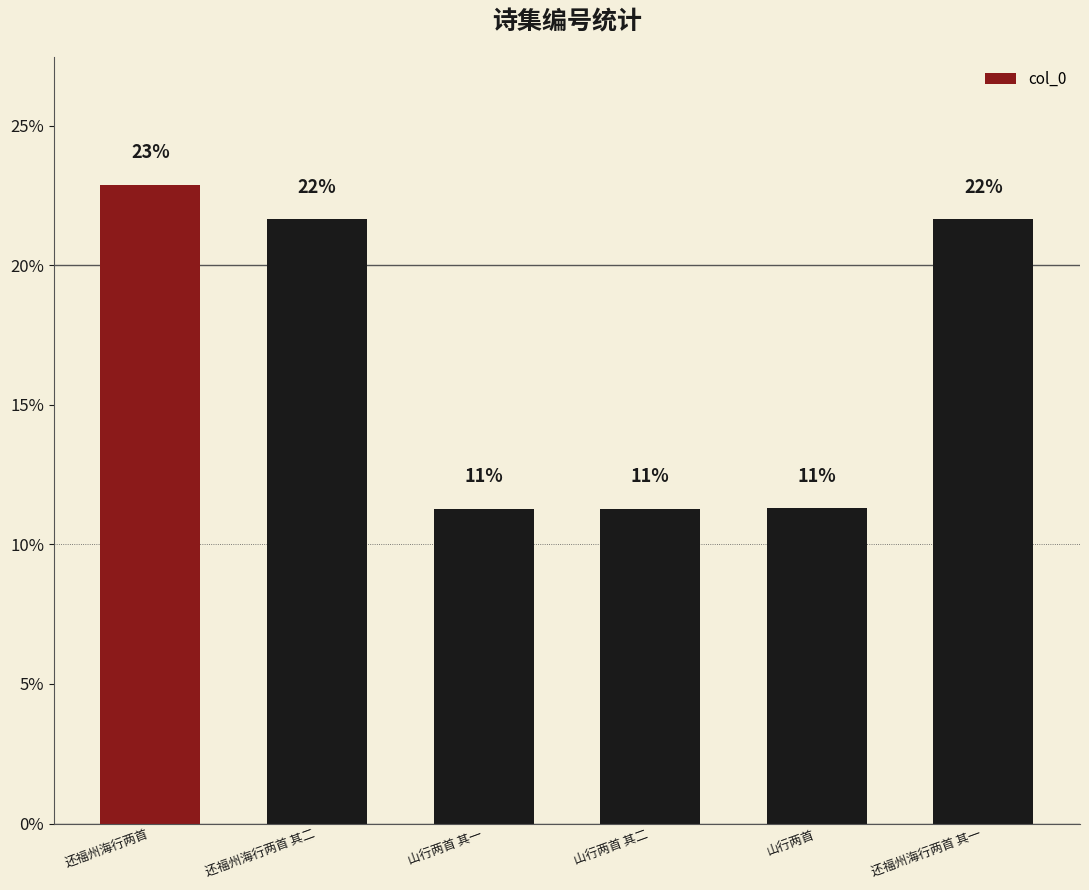

How many bars are there in total?

6